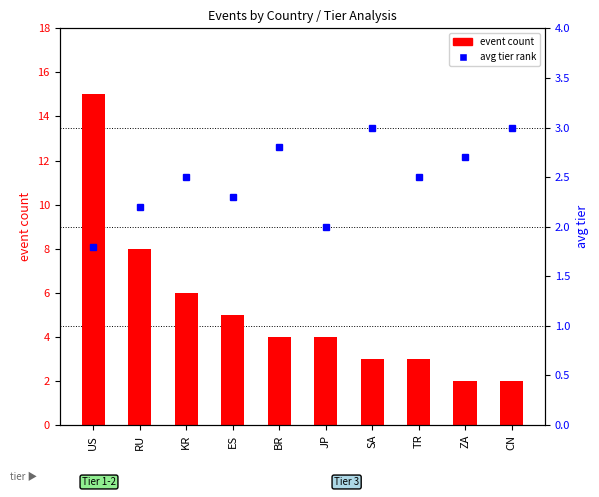

At which label does event count reach its minimum?

ZA